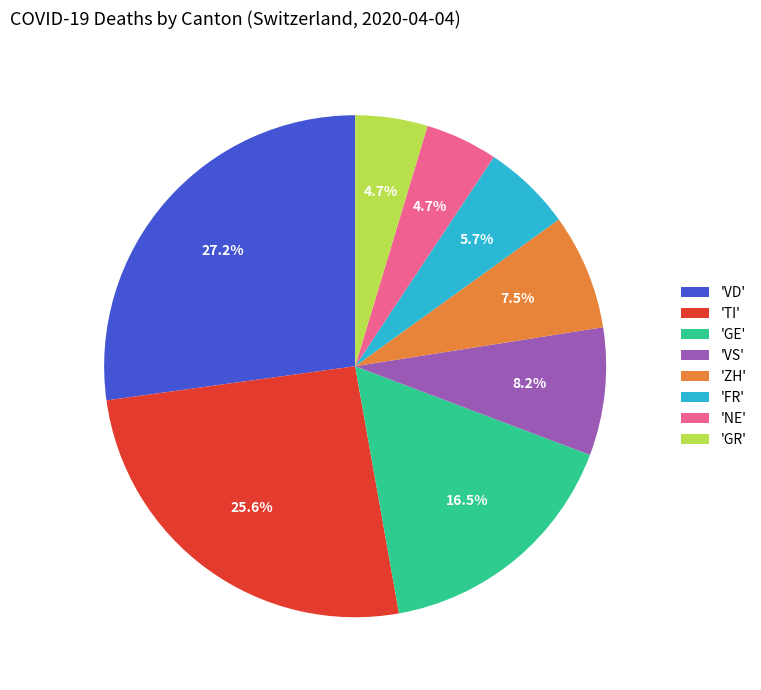

Is the sum of 'GE' and 'VS' greater than half?

No